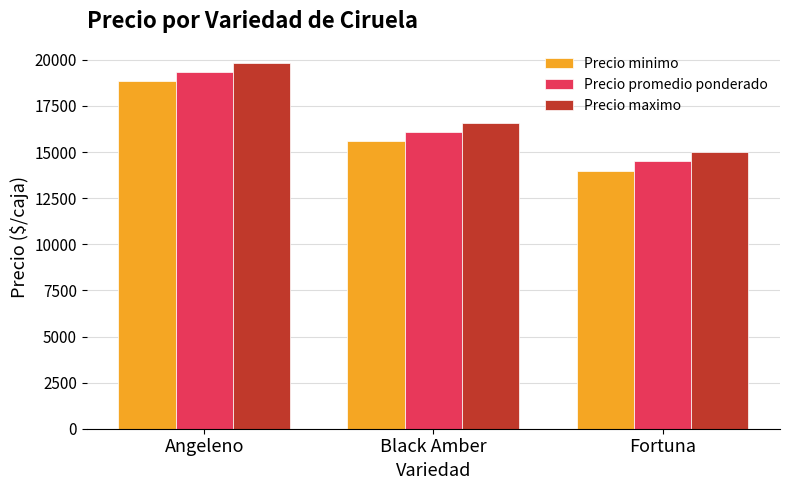

True or false: Precio promedio ponderado has a value of 19333 at Angeleno.

True